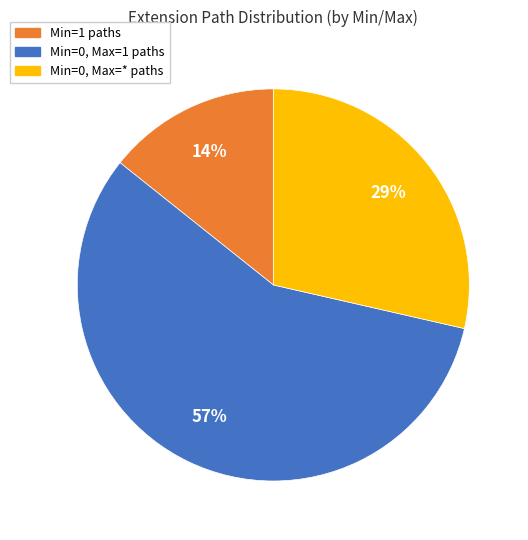

To the nearest percent, what is the difference between the largest and smallest slice percentages?

43%